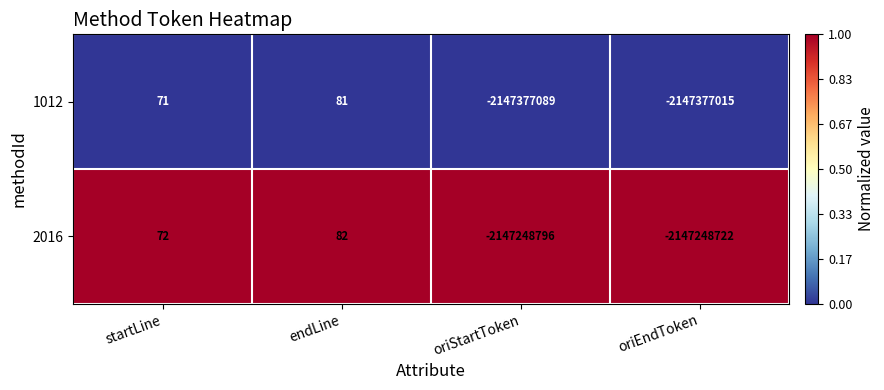

Which series has the widest spread of values?

1012